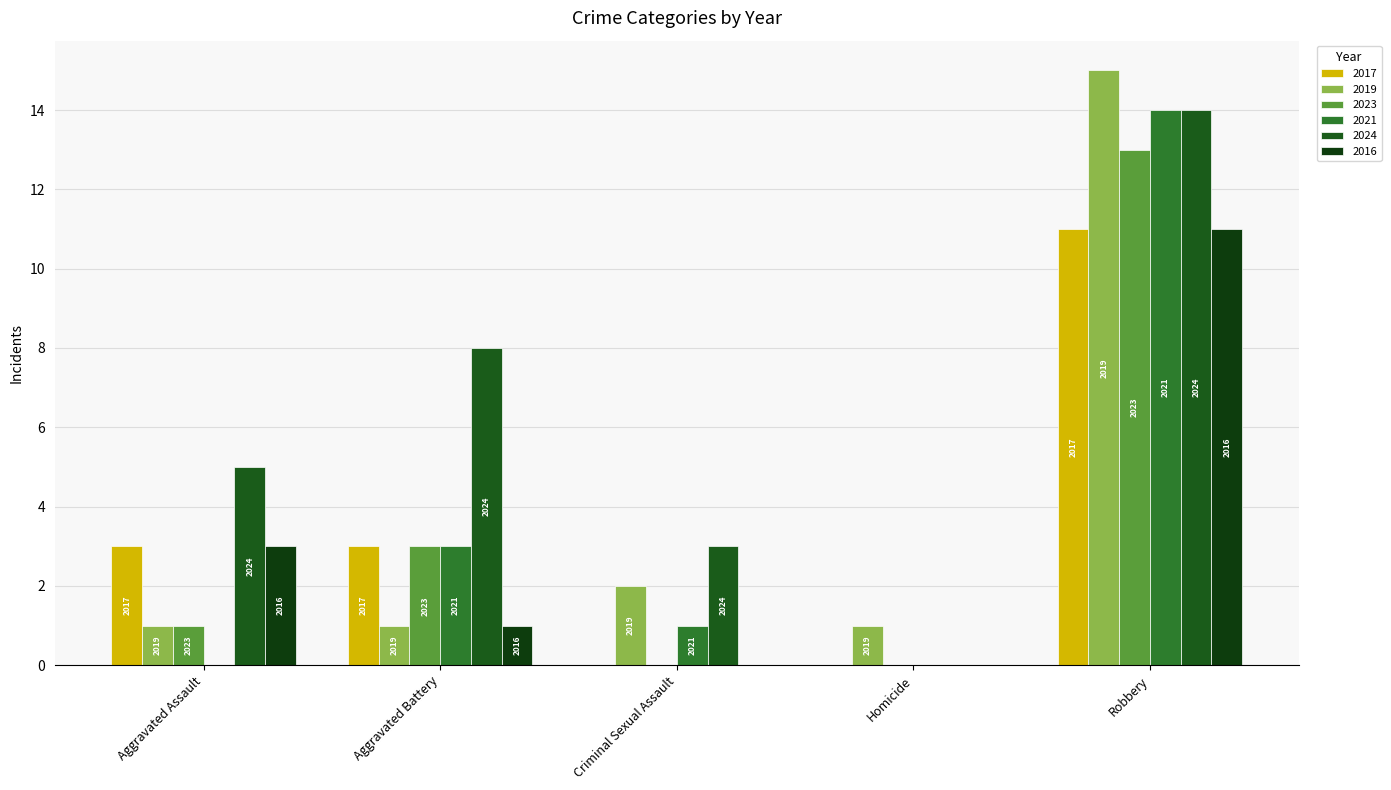

Reading left to right, transcribe all the data shown in this chart.

2017: 3	3	0	0	11
2019: 1	1	2	1	15
2023: 1	3	0	0	13
2021: 0	3	1	0	14
2024: 5	8	3	0	14
2016: 3	1	0	0	11